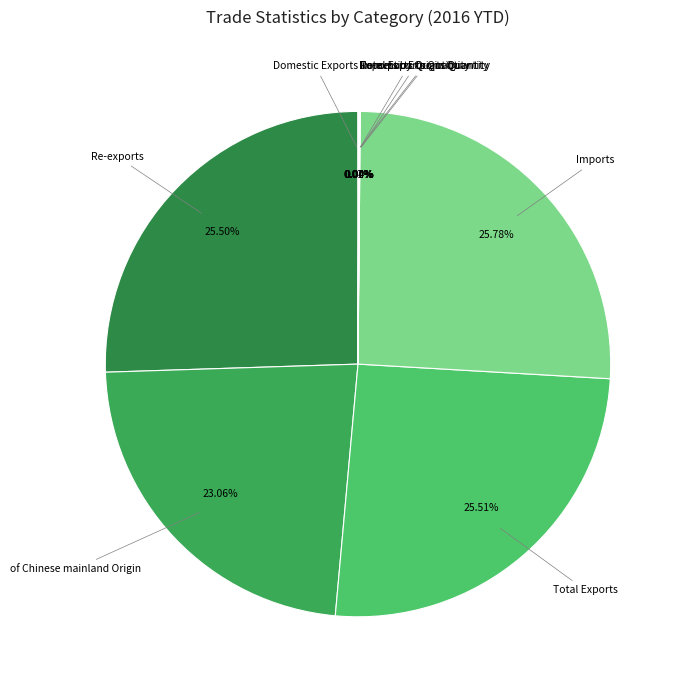

Rank the categories by value from lowest to highest.

Domestic Exports Quantity, Domestic Exports, Re-exports Quantity, Total Exports Quantity, Imports by Origin Quantity, of Chinese mainland Origin, Re-exports, Total Exports, Imports